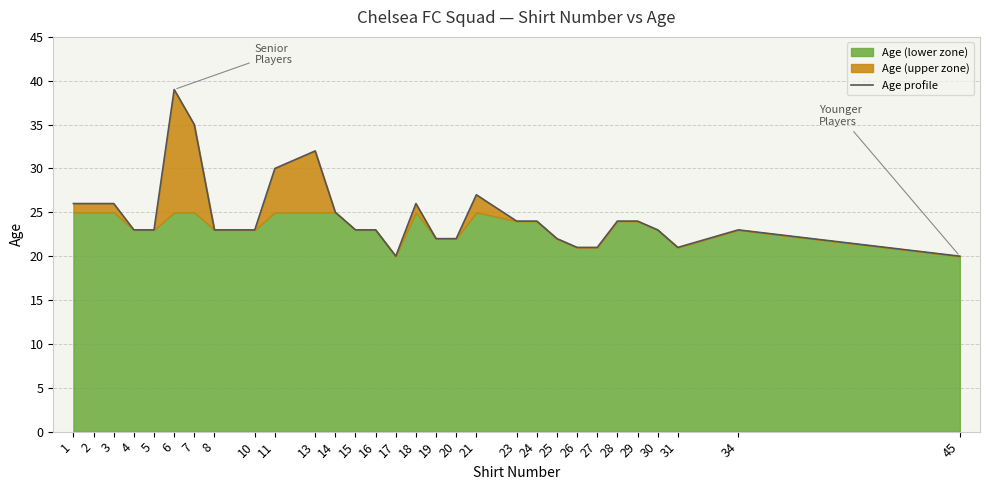

True or false: the data has more than 2 interior local peaks.

True